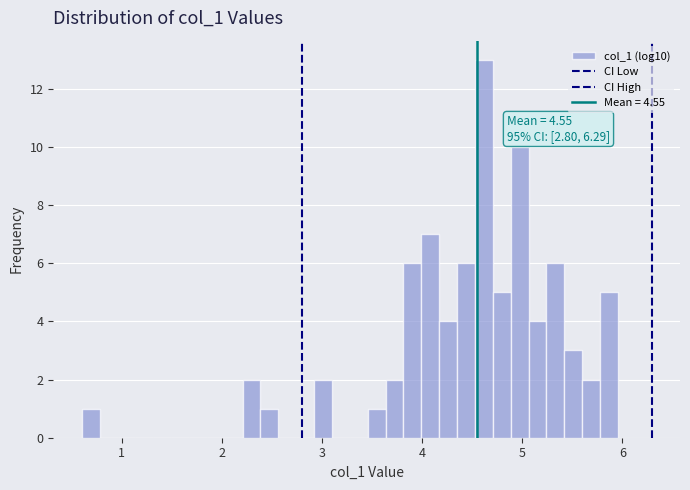

Read against the x-axis, roughly where is the centre of the tallest bar?

4.6